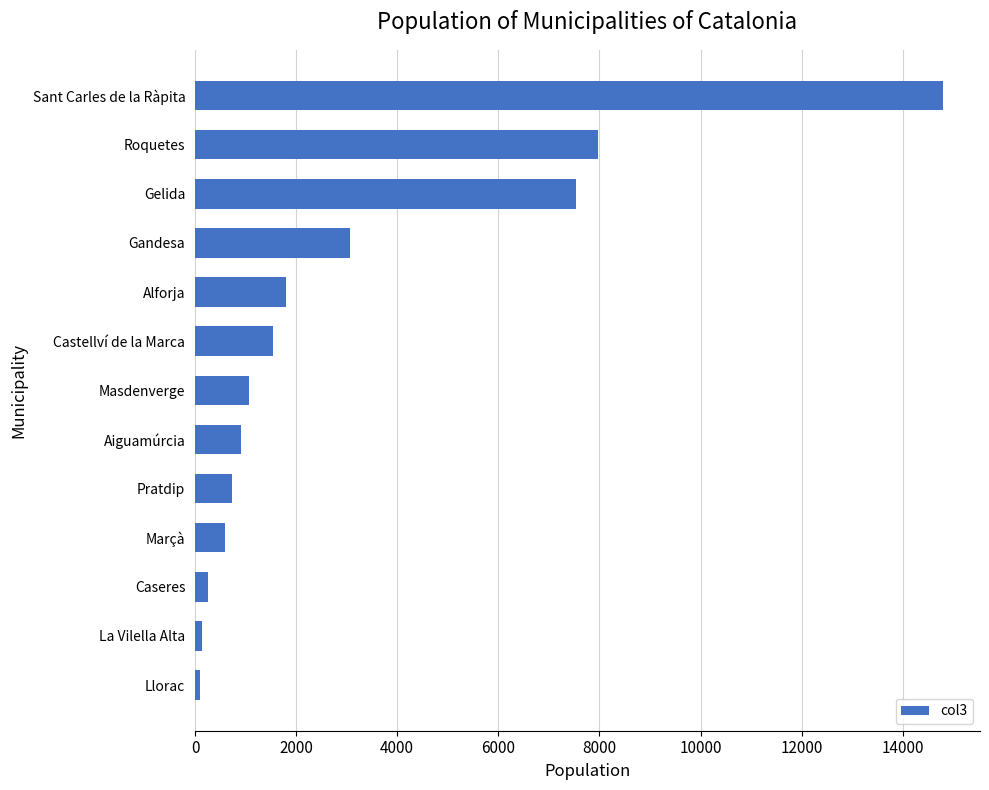

What is the sum of all values?

40492